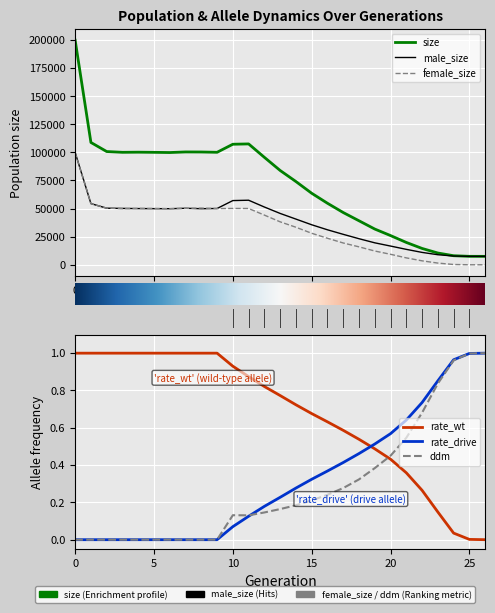

Reading left to right, extract all data points from this chart.

size: 199805.0	108837.0	100773.0	100082.0	100198.0	100059.0	99880.0	100409.0	100363.0	100096.0	107264.0	107548.0	95609.0	83914.0	74073.0	63644.0	54749.0	46492.0	39159.0	31805.0	25999.0	19878.0	14541.0	10477.0	8065.0	7524.0	7500.0
male_size: 99912.0	54445.0	50352.0	50156.0	50020.0	49943.0	49900.0	50264.0	49896.0	50085.0	57138.0	57453.0	51398.0	45692.0	40664.0	35610.0	31140.0	27097.0	23203.0	19546.0	16663.0	13730.0	11020.0	8959.0	7802.0	7511.0	7500.0
female_size: 99893.0	54392.0	50421.0	49926.0	50178.0	50116.0	49980.0	50145.0	50467.0	50011.0	50126.0	50095.0	44211.0	38222.0	33409.0	28034.0	23609.0	19395.0	15956.0	12259.0	9336.0	6148.0	3521.0	1518.0	263.0	13.0	0.0
rate_wt: 1.0	1.0	1.0	1.0	1.0	1.0	1.0	1.0	1.0	1.0	0.9	0.9	0.8	0.8	0.7	0.7	0.6	0.6	0.5	0.5	0.4	0.4	0.3	0.1	0.0	0.0	0.0
rate_drive: 0.0	0.0	0.0	0.0	0.0	0.0	0.0	0.0	0.0	0.0	0.1	0.1	0.2	0.2	0.3	0.3	0.4	0.4	0.5	0.5	0.6	0.6	0.7	0.9	1.0	1.0	1.0
ddm: 0.0	0.0	0.0	0.0	0.0	0.0	0.0	0.0	0.0	0.0	0.1	0.1	0.1	0.2	0.2	0.2	0.2	0.3	0.3	0.4	0.5	0.5	0.7	0.8	1.0	1.0	1.0